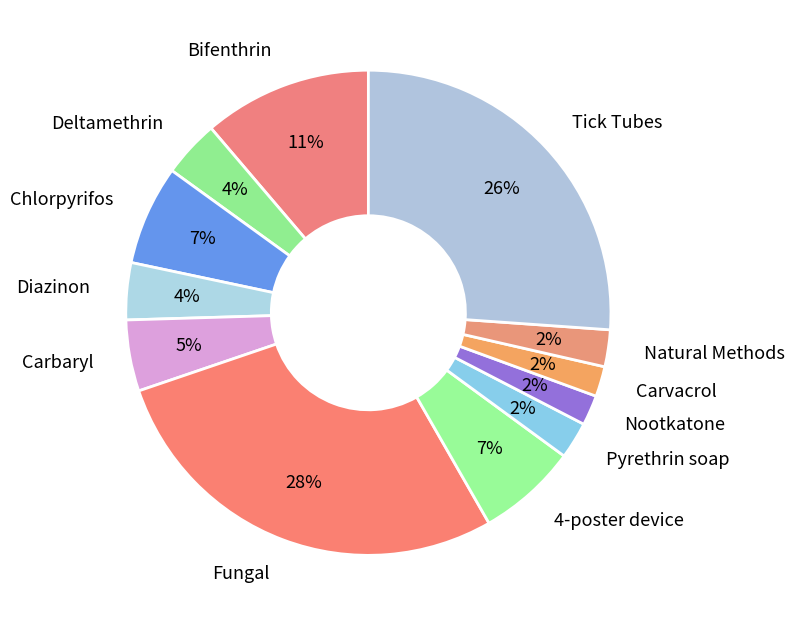

Do Chlorpyrifos and Tick Tubes together represent more than half of the pie?

No